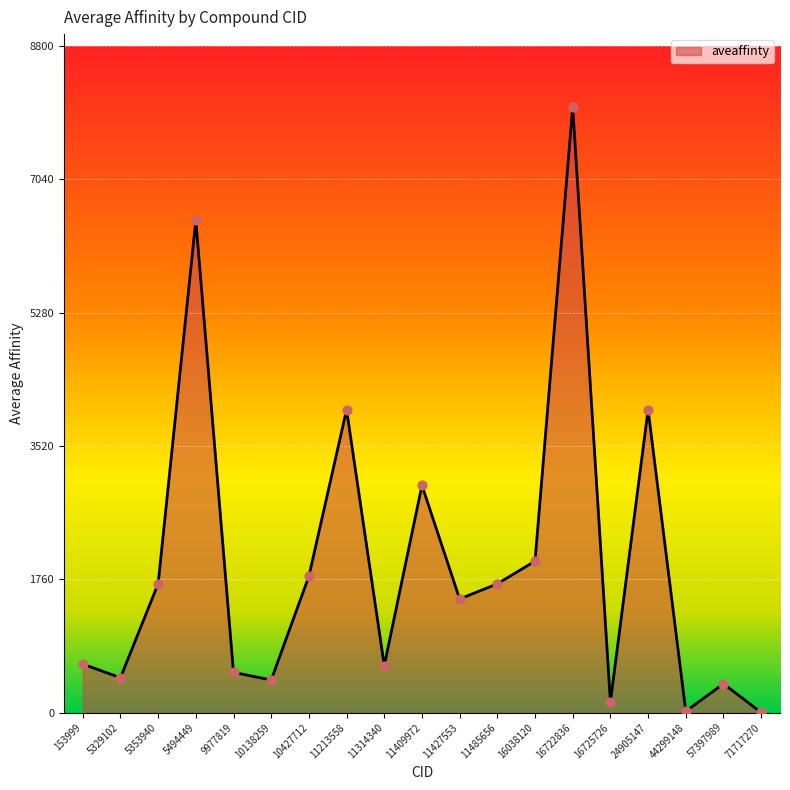

What is the change in value from 5494449 to 11409972?

-3500